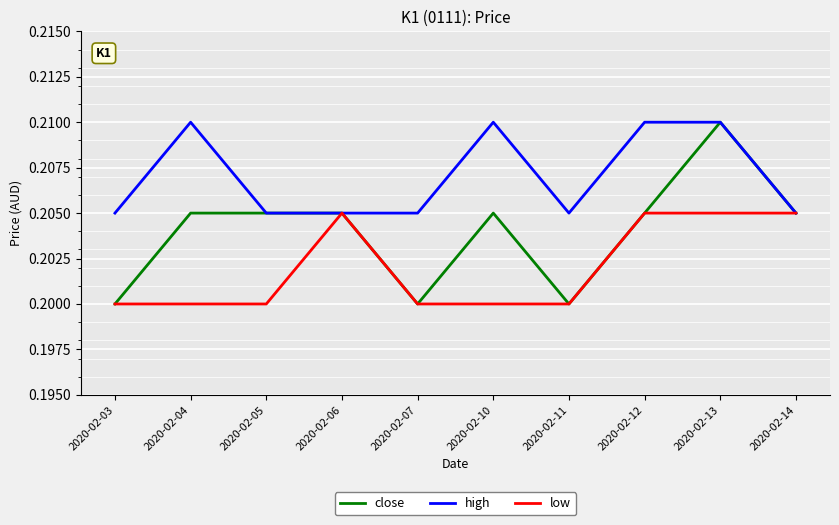

Which series has the widest spread of values?

close